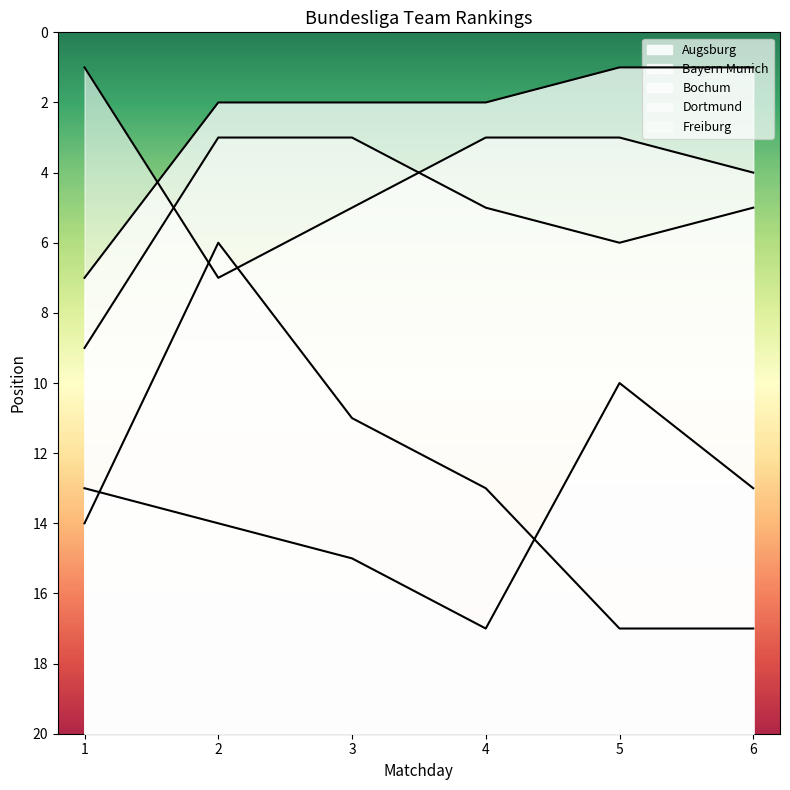

What is the difference between the maximum and minimum values in the Dortmund series?

6